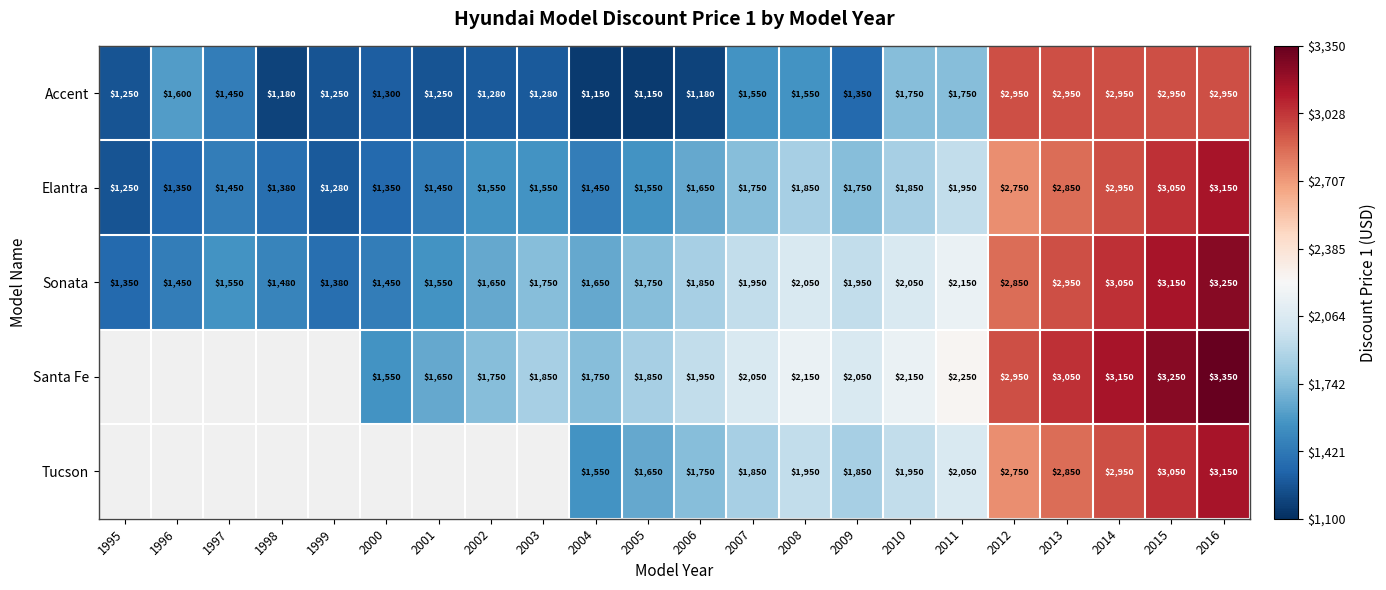

The Accent series shows 4534.3 at 2016. True or false?

False